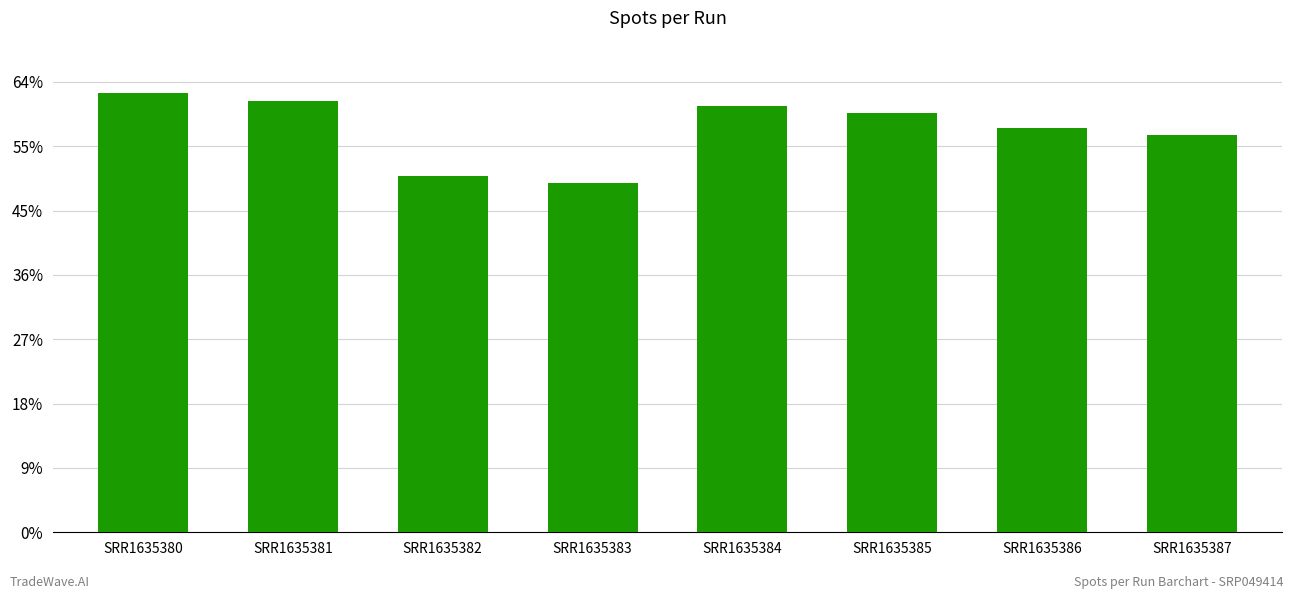

Reading right to left, list all the values displayed in this chart.

61703784	62835601	65196636	66301341	54332628	55355851	67084608	68230346